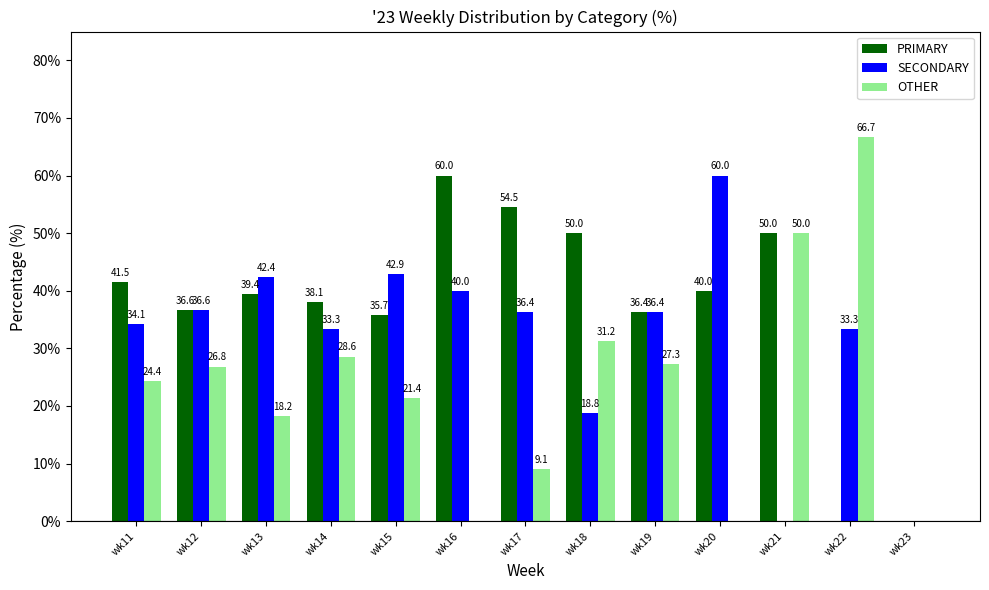

What is the greatest value displayed?

66.7